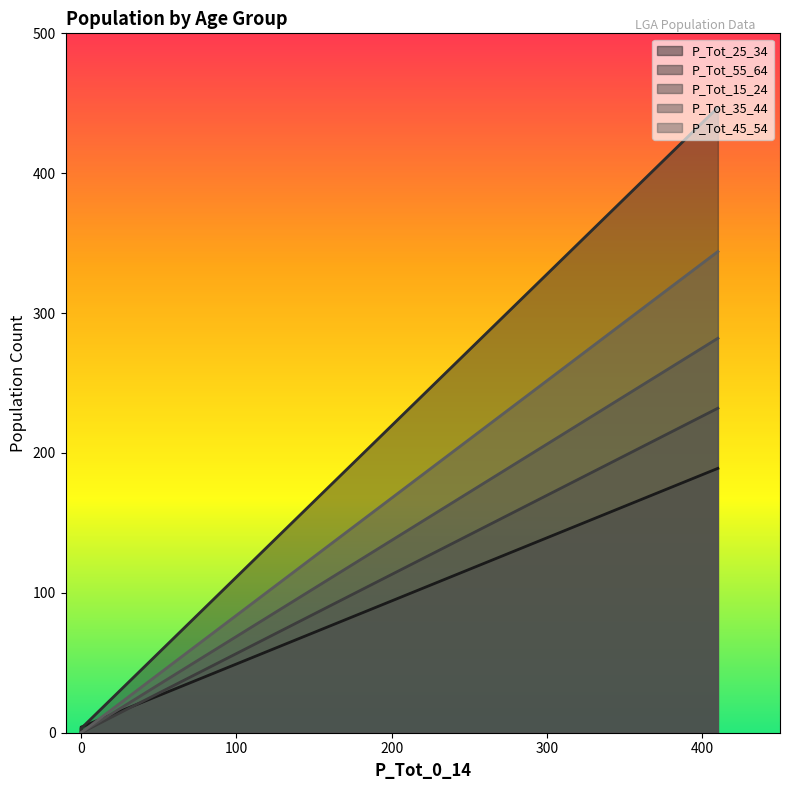

How many values in the P_Tot_45_54 series exceed 0?

1